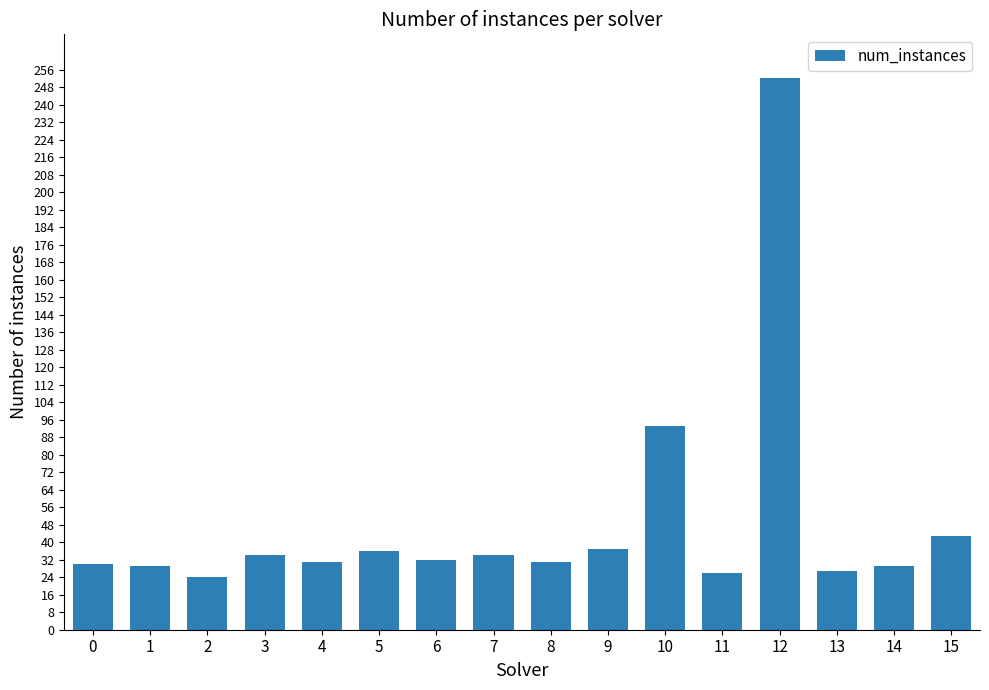

What is the difference between the maximum and minimum values?

228